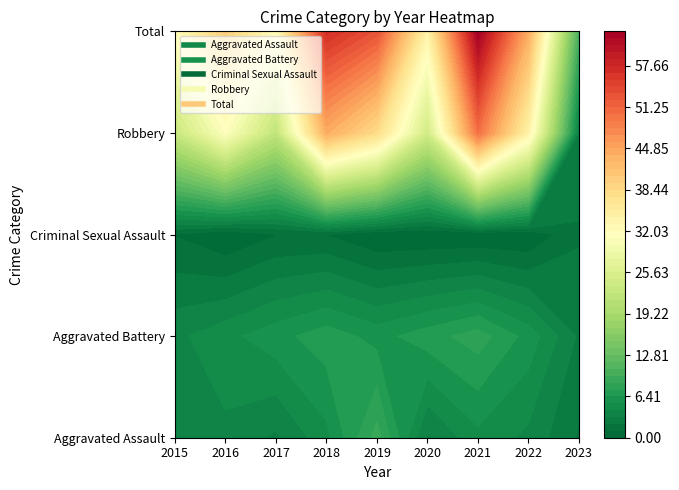

At which category is the sum across all series the highest?

2021